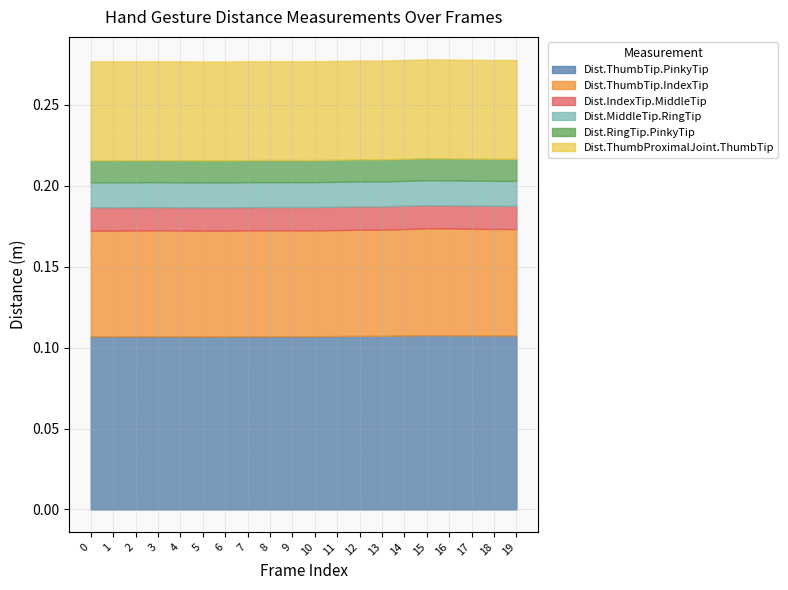

What is the difference between the highest and lowest values at 0?

0.1